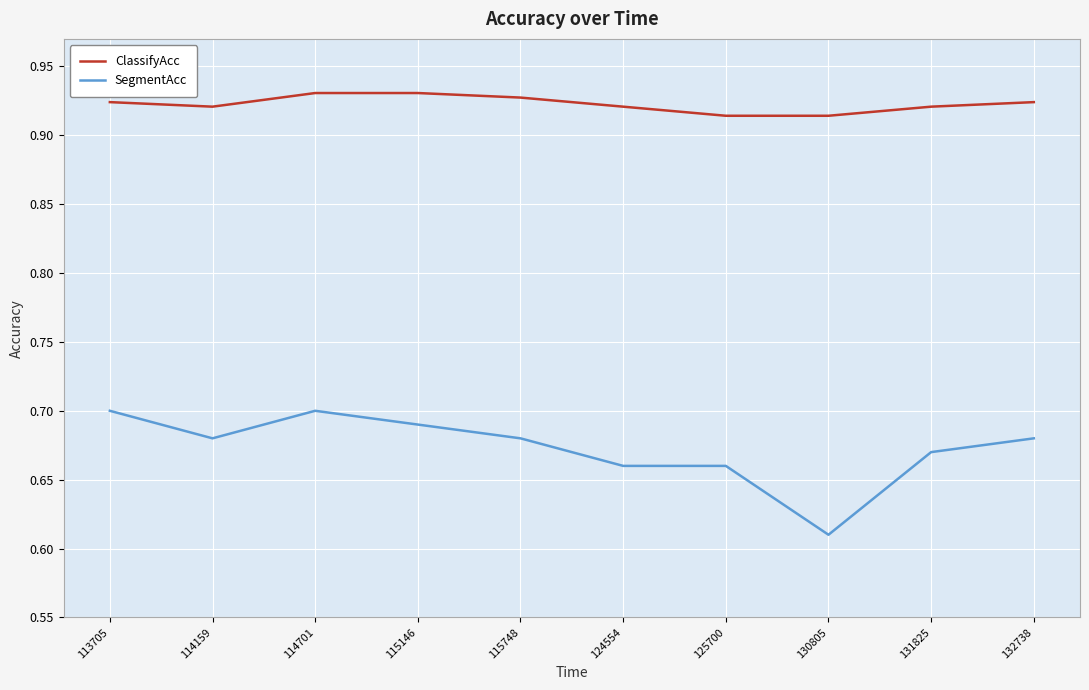

Rank the series by their average value, from lowest to highest.

SegmentAcc, ClassifyAcc